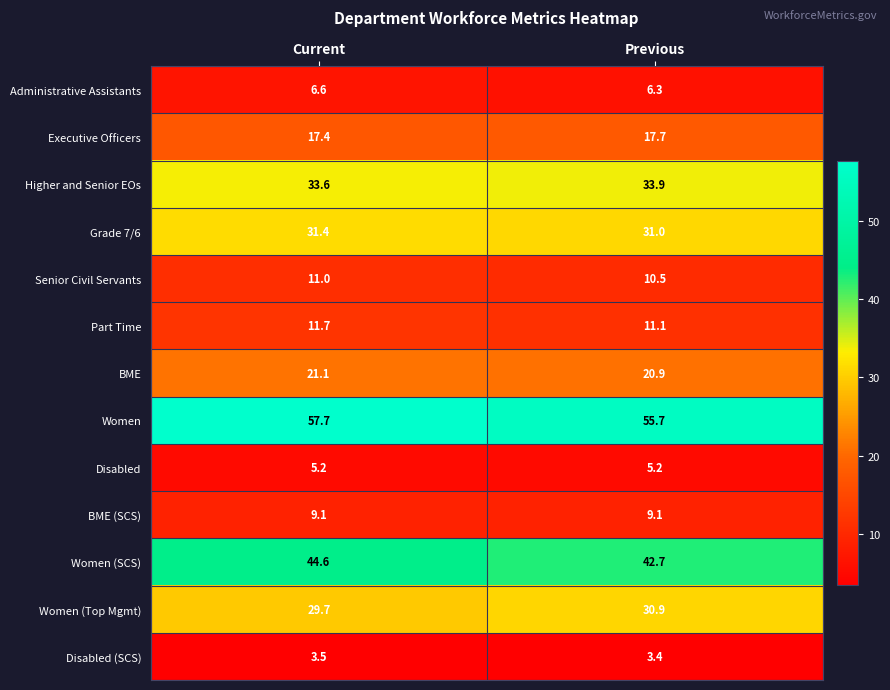

Is it true that BME (SCS) equals 9.1 at Current?

True